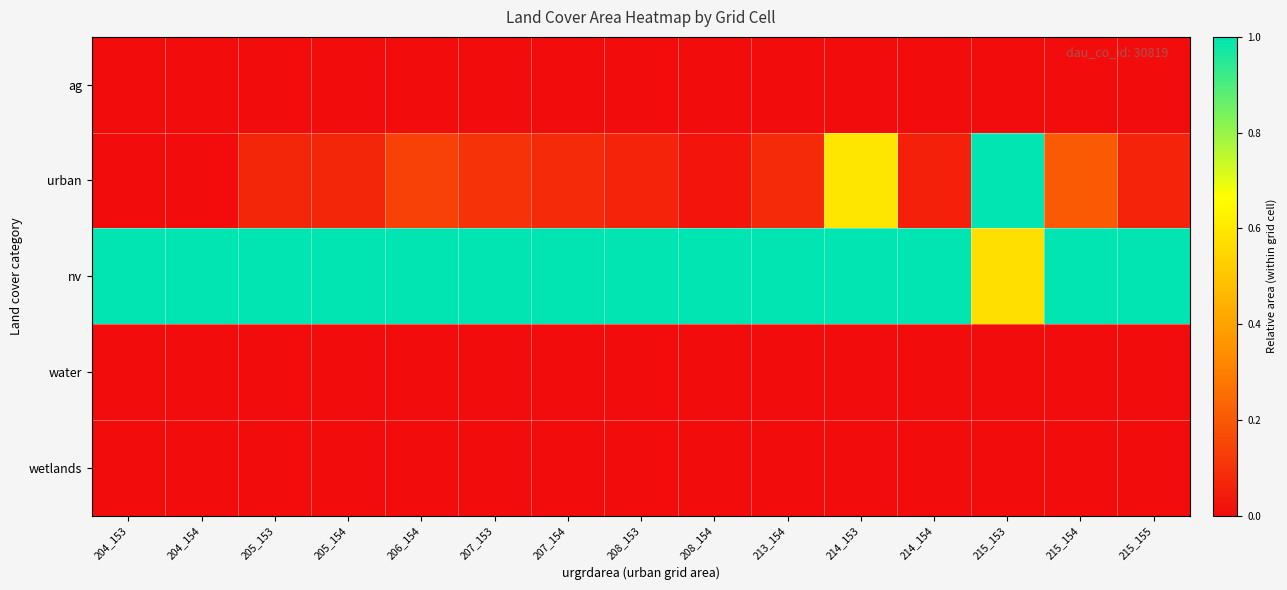

Reading left to right, extract all data points from this chart.

ag: 204_153=0.0	204_154=0.0	205_153=0.0	205_154=0.0	206_154=0.0	207_153=0.0	207_154=0.0	208_153=0.0	208_154=0.0	213_154=0.0	214_153=0.0	214_154=0.0	215_153=0.0	215_154=0.0	215_155=0.0
urban: 204_153=0.0	204_154=0.0	205_153=0.1	205_154=0.1	206_154=0.1	207_153=0.1	207_154=0.1	208_153=0.1	208_154=0.0	213_154=0.1	214_153=0.6	214_154=0.1	215_153=1.0	215_154=0.2	215_155=0.1
nv: 204_153=1.0	204_154=1.0	205_153=1.0	205_154=1.0	206_154=1.0	207_153=1.0	207_154=1.0	208_153=1.0	208_154=1.0	213_154=1.0	214_153=1.0	214_154=1.0	215_153=0.6	215_154=1.0	215_155=1.0
water: 204_153=0.0	204_154=0.0	205_153=0.0	205_154=0.0	206_154=0.0	207_153=0.0	207_154=0.0	208_153=0.0	208_154=0.0	213_154=0.0	214_153=0.0	214_154=0.0	215_153=0.0	215_154=0.0	215_155=0.0
wetlands: 204_153=0.0	204_154=0.0	205_153=0.0	205_154=0.0	206_154=0.0	207_153=0.0	207_154=0.0	208_153=0.0	208_154=0.0	213_154=0.0	214_153=0.0	214_154=0.0	215_153=0.0	215_154=0.0	215_155=0.0